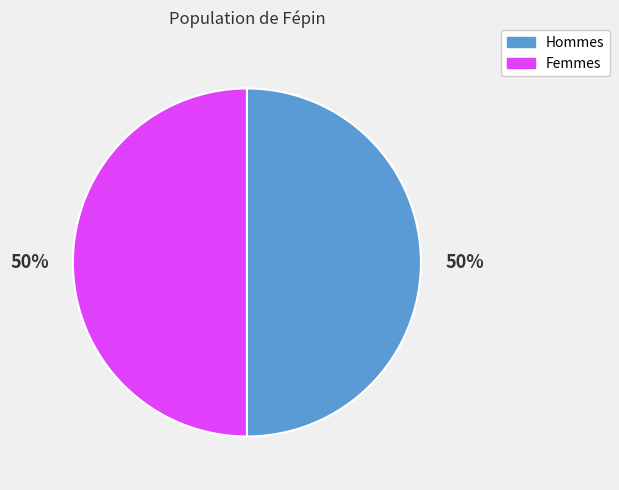

To the nearest percent, what is the difference between the largest and smallest slice percentages?

0%